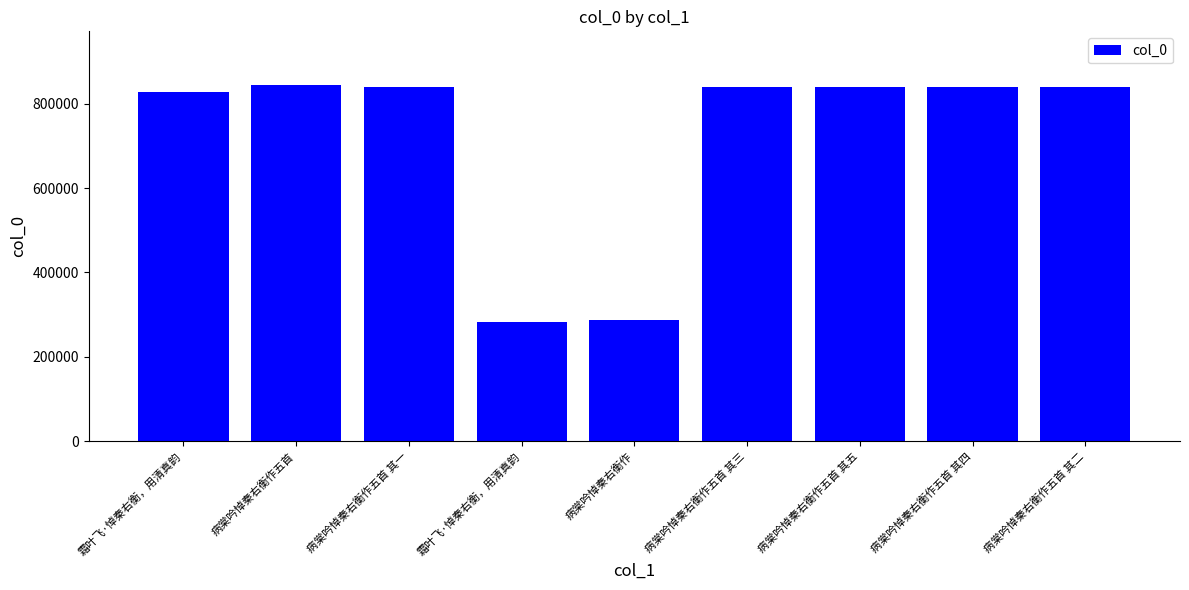

How many data points are less than 840625?

4